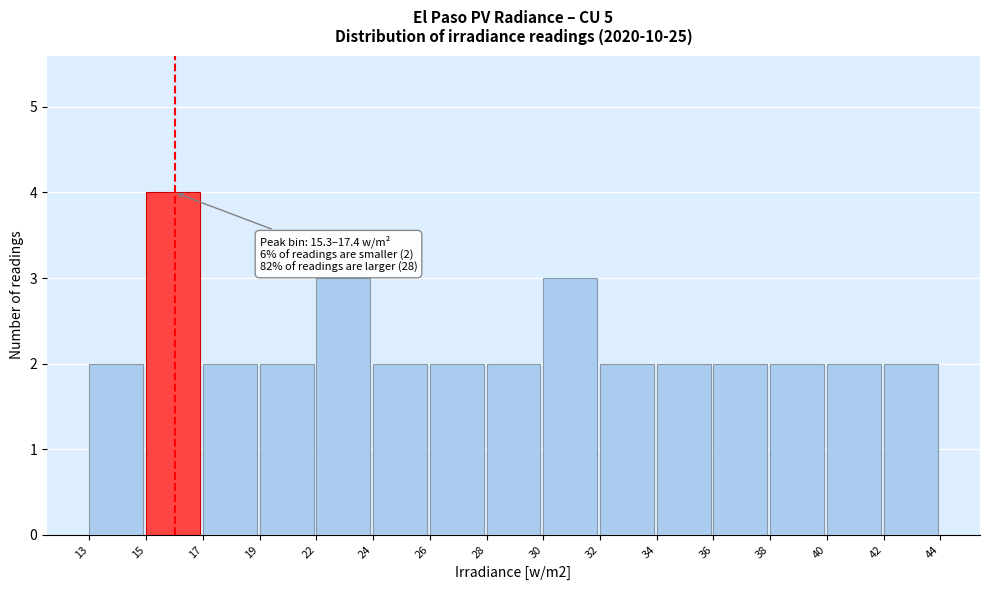

Reading right to left, list all the values displayed in this chart.

42=2	40=2	38=2	36=2	34=2	32=2	30=3	28=2	26=2	24=2	22=3	19=2	17=2	15=4	13=2